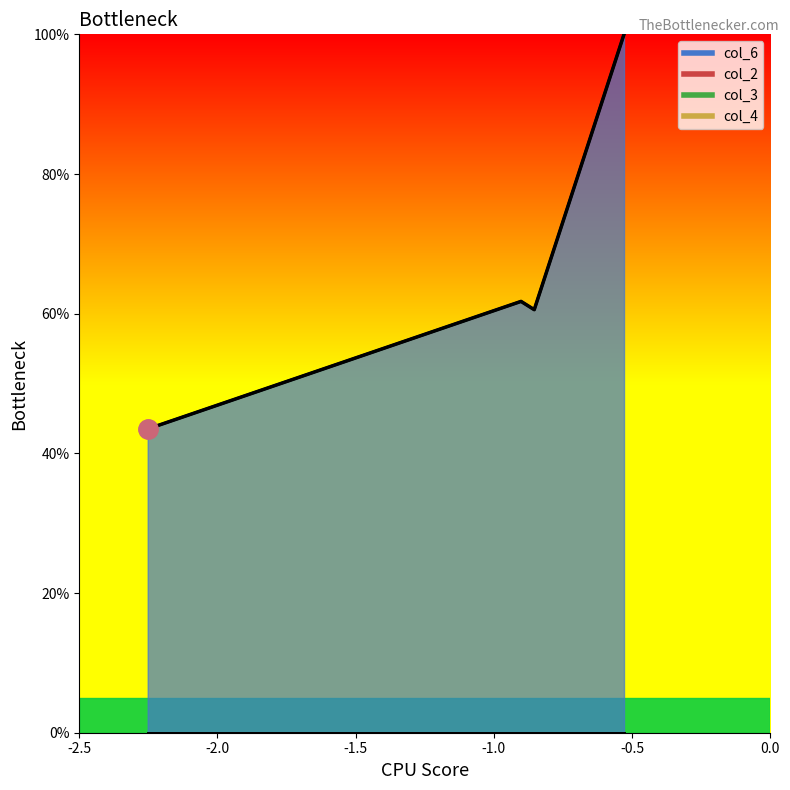

What is the spread (max minus min) of values at 0?

0.4